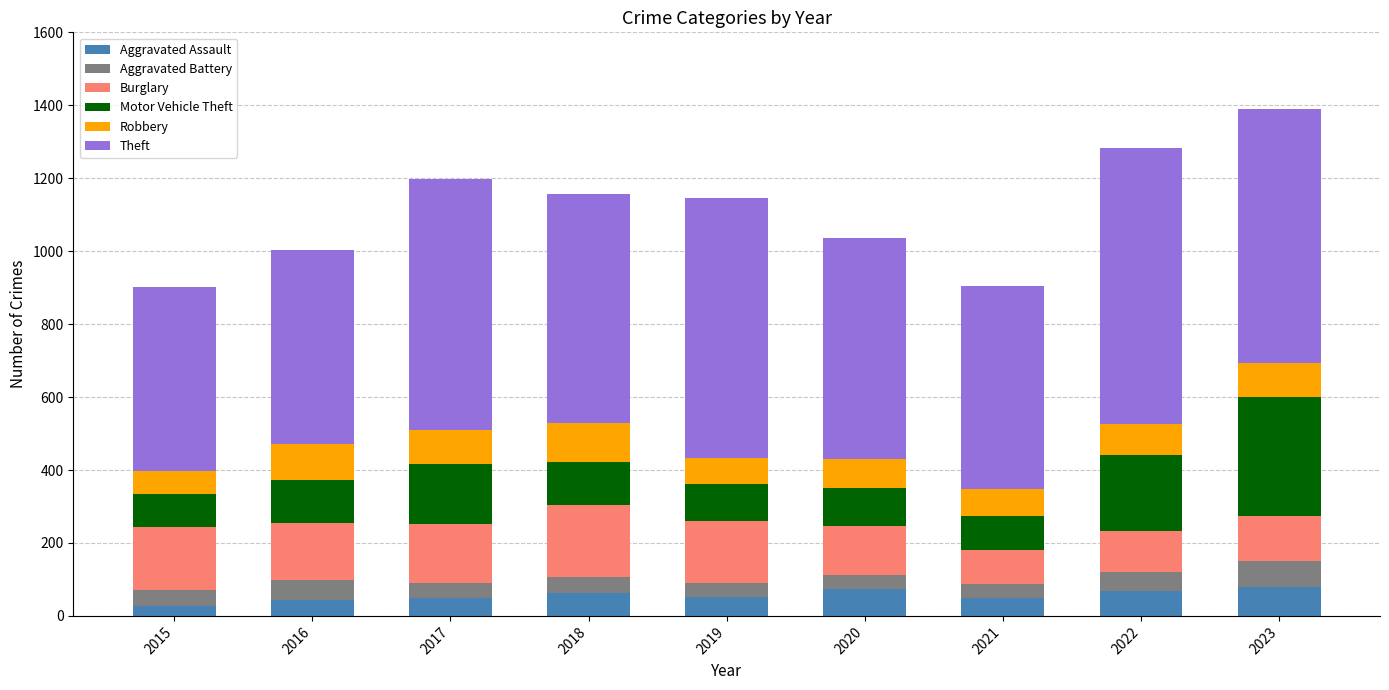

What is the maximum value for Aggravated Assault?

78